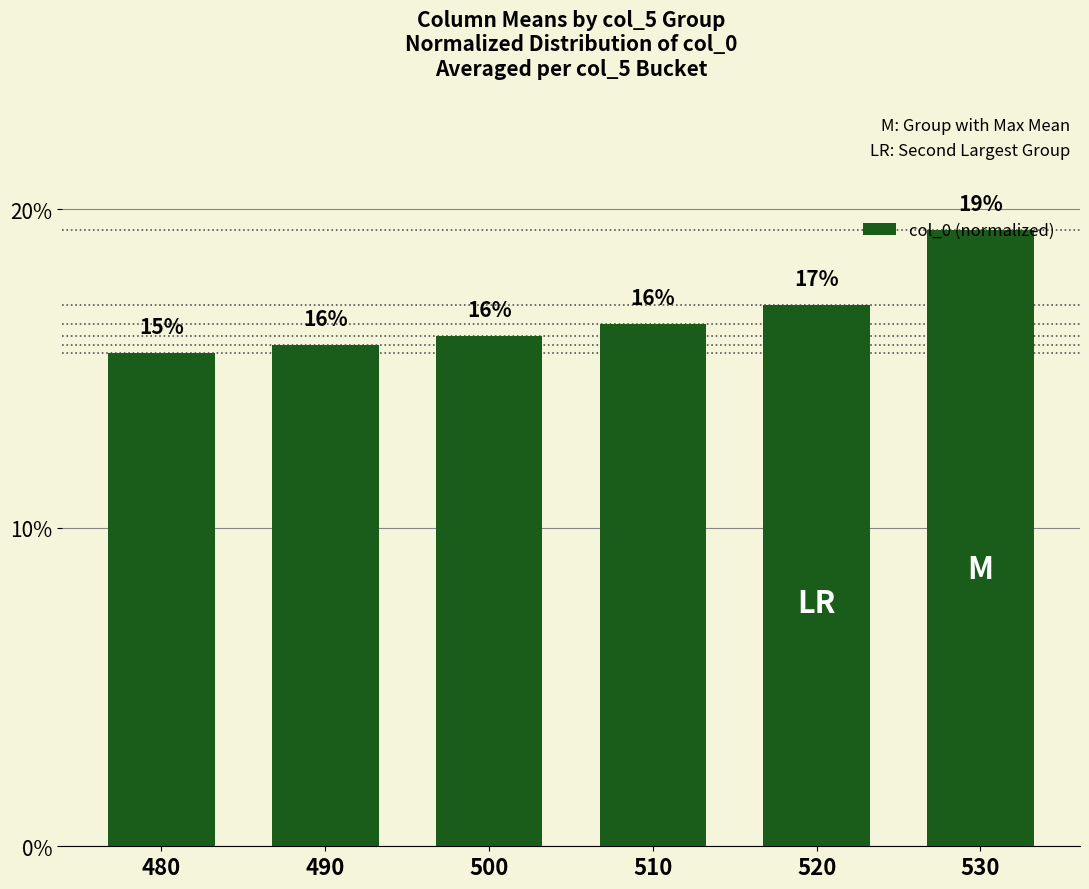

The value at 480 is 8.4. True or false?

False